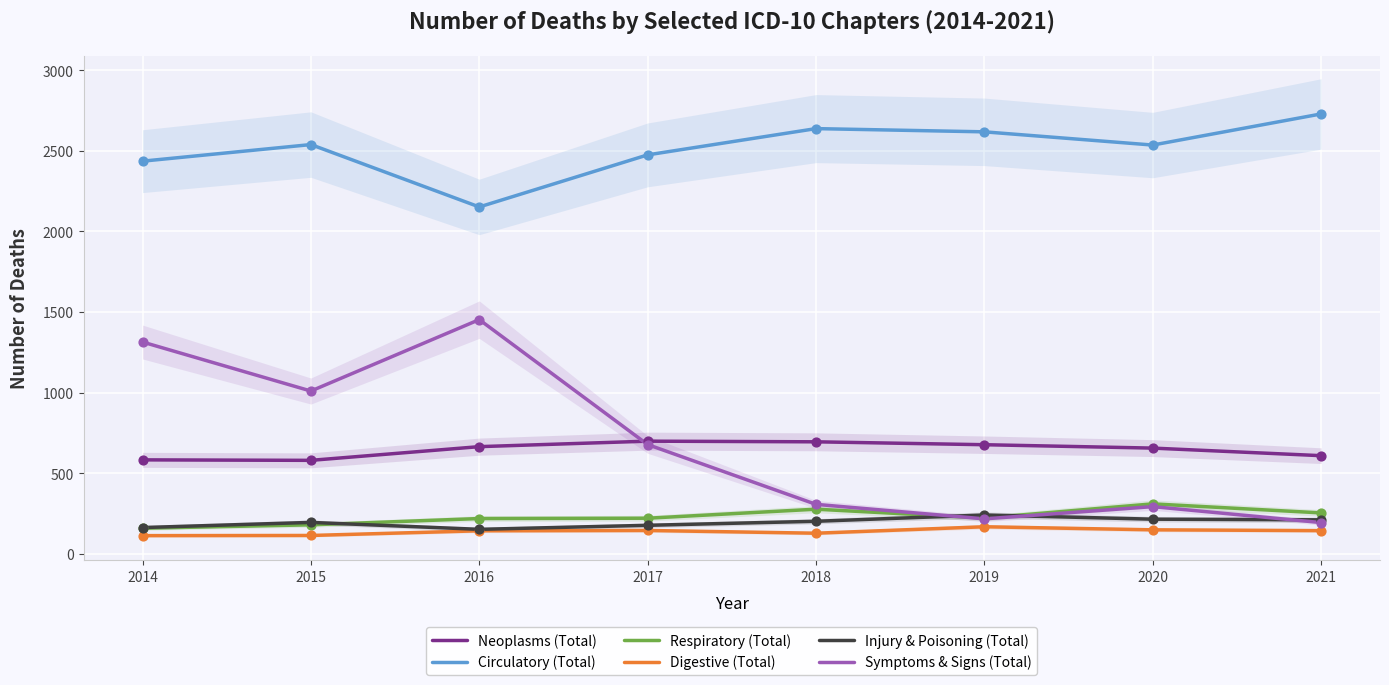

Is the value of Symptoms & Signs (Total) at 2017 greater than the value of Injury & Poisoning (Total) at 2016?

Yes